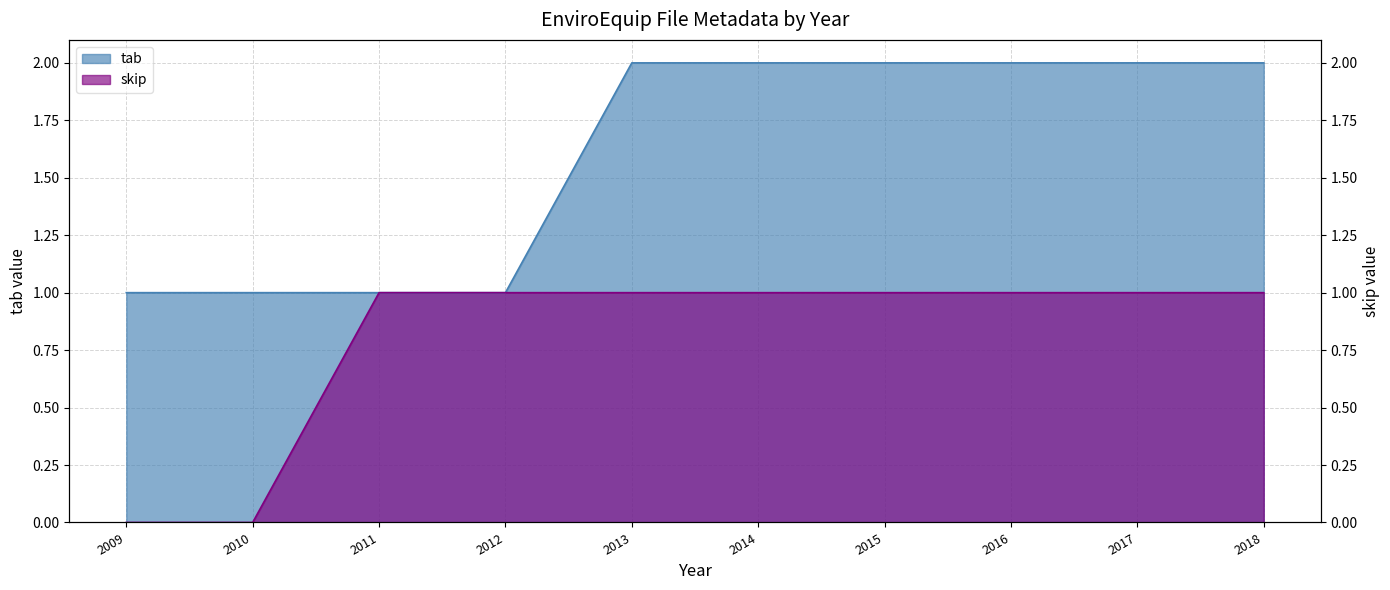

True or false: skip has more than 0 points higher than both neighbors.

False